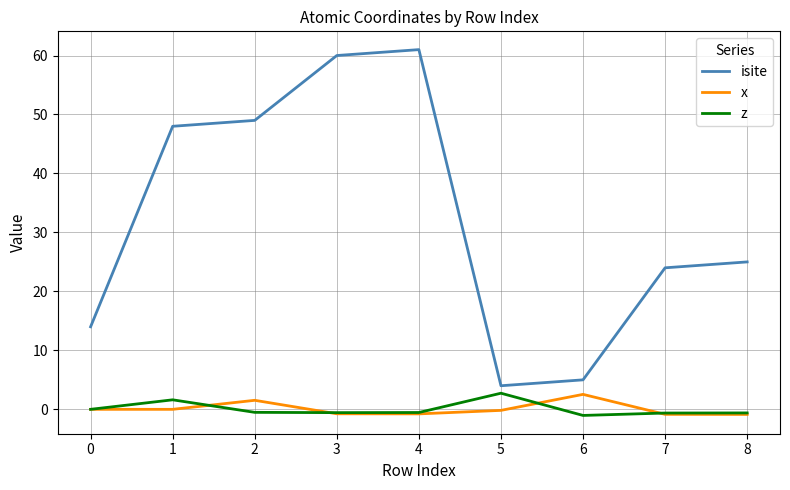

True or false: x and isite cross at least once.

False